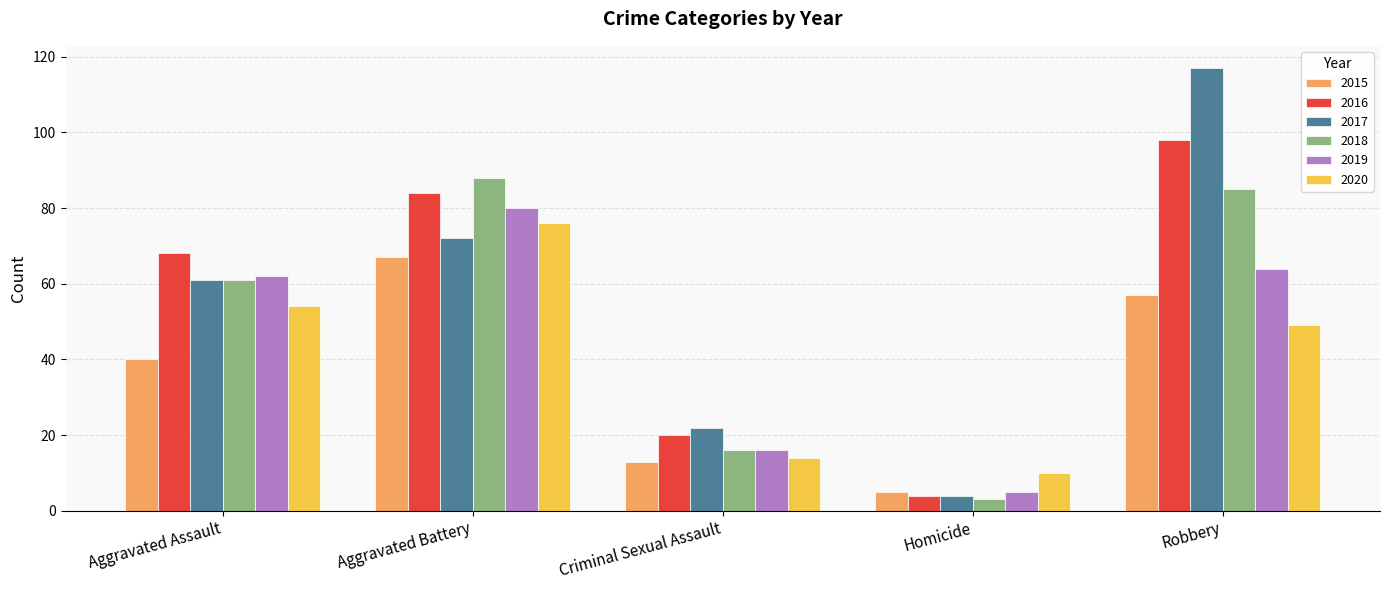

What is the spread (max minus min) of values at Aggravated Battery?

21